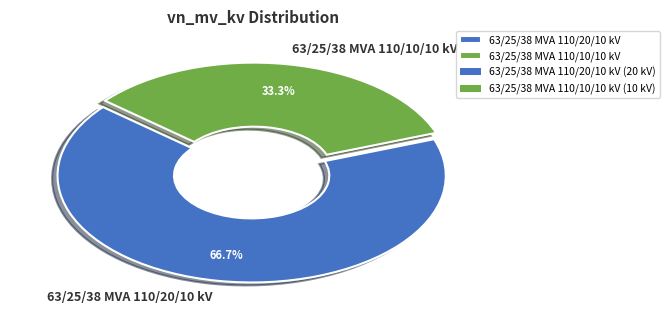

To the nearest percent, what portion does 63/25/38 MVA 110/20/10 kV represent?

67%